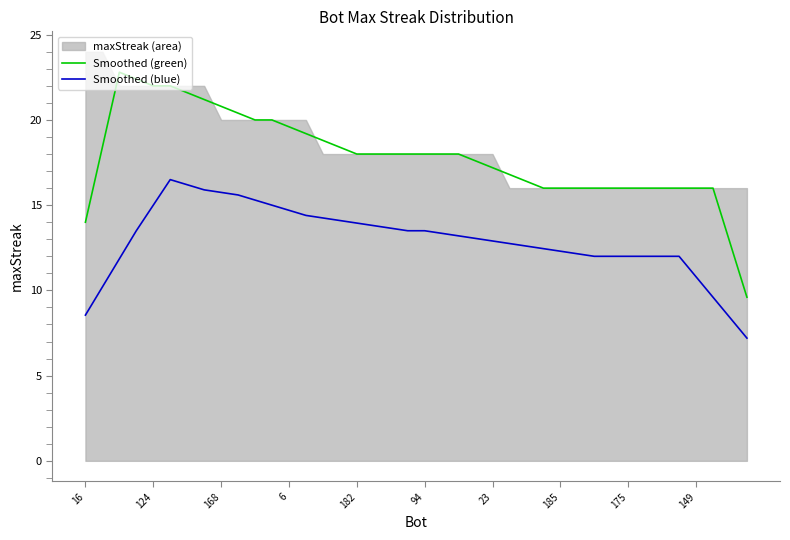

What is the lowest value of the Smoothed (green) series?

9.6